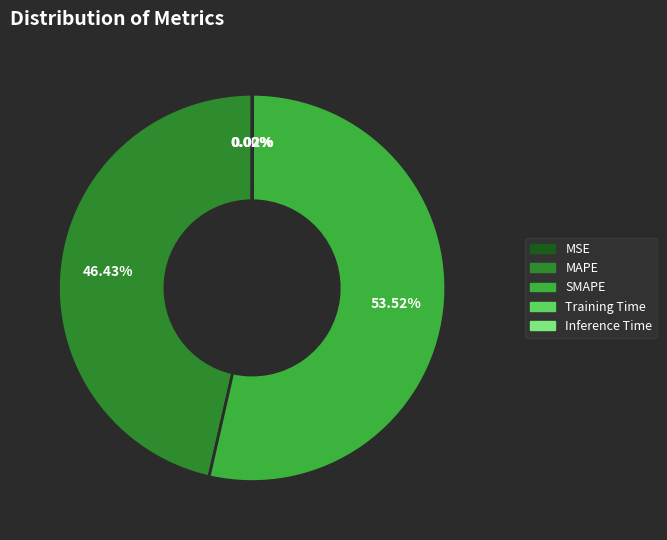

Which category has the biggest portion of the pie?

SMAPE